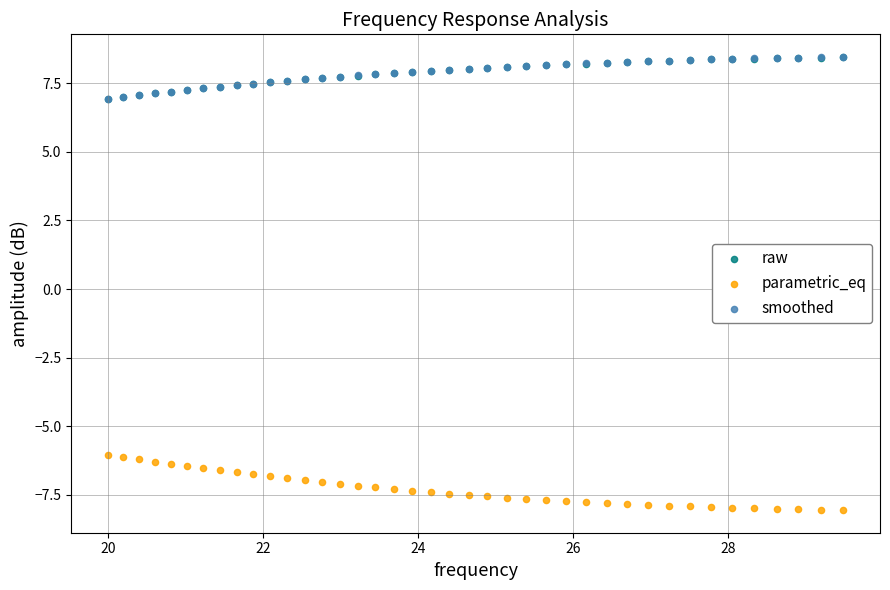

Which series reaches the minimum Y coordinate?

parametric_eq